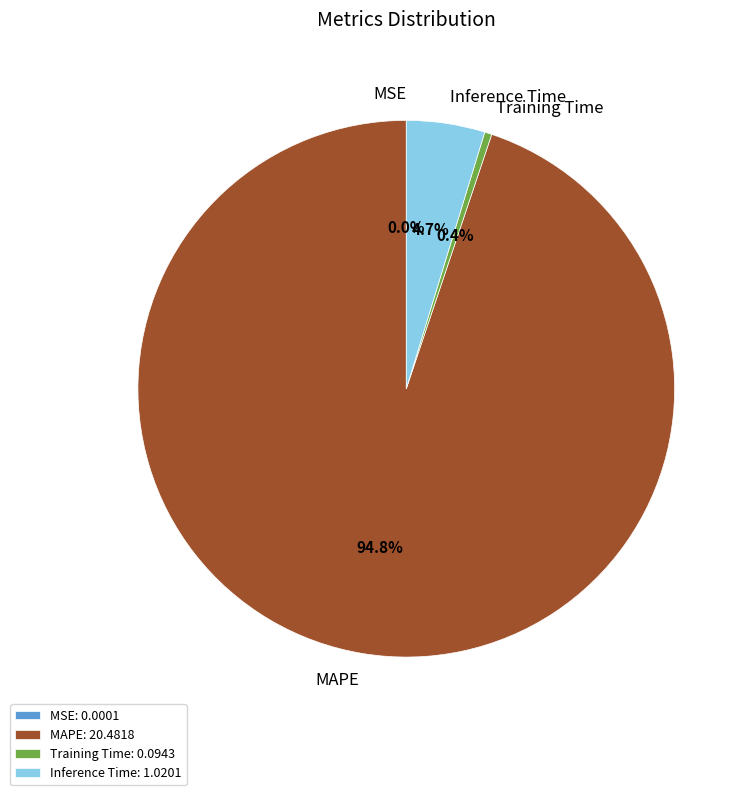

What is the total percentage of MAPE and Training Time?

95.3%